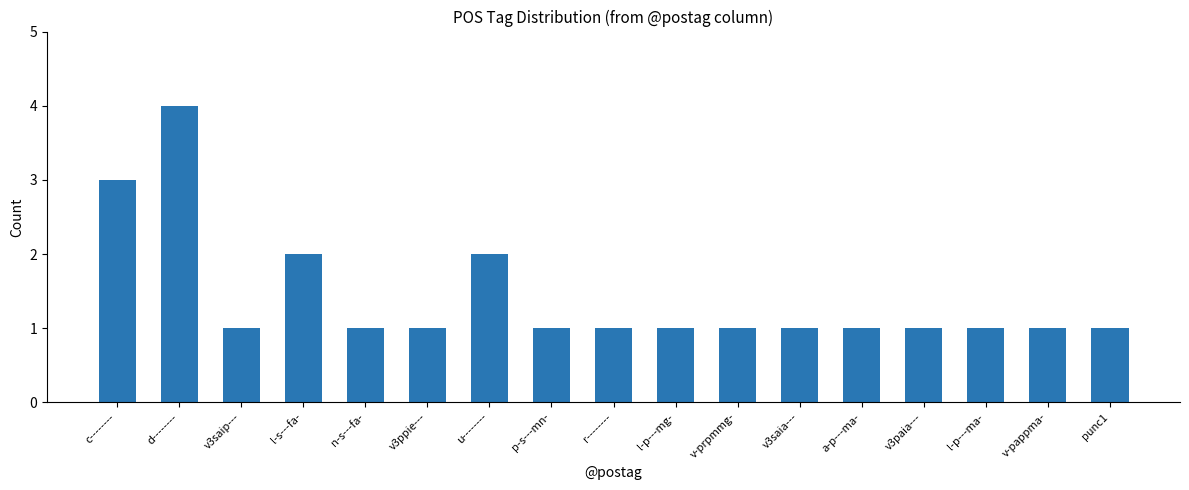

Does the chart contain stacked bars?

No